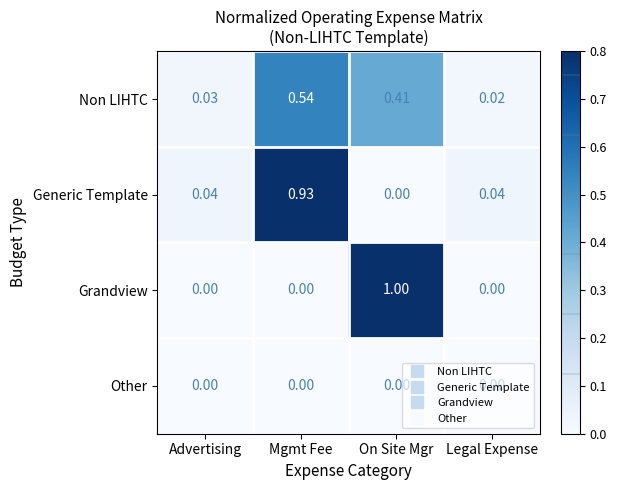

Which series changed the most between Advertising and Mgmt Fee?

Generic Template